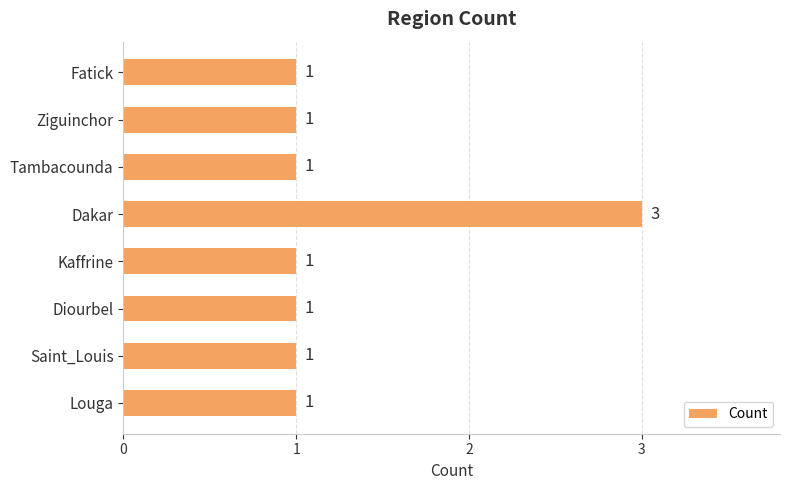

What is the maximum value shown in the chart?

3